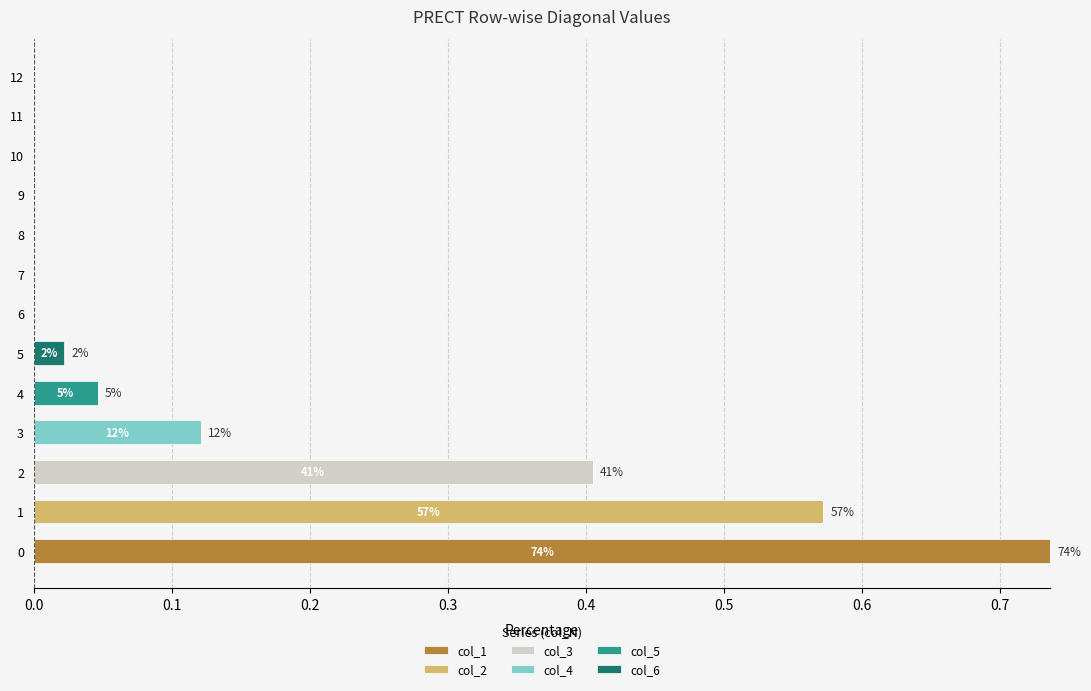

True or false: col_1 has a value of 0.0 at 11.

True